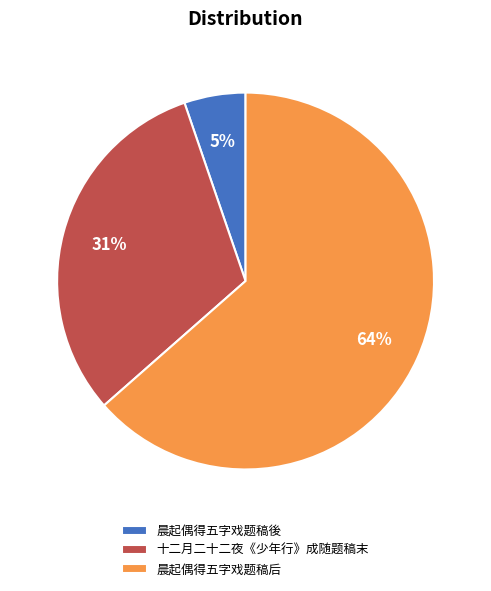

Which slice represents more than half of the pie?

晨起偶得五字戏题稿后